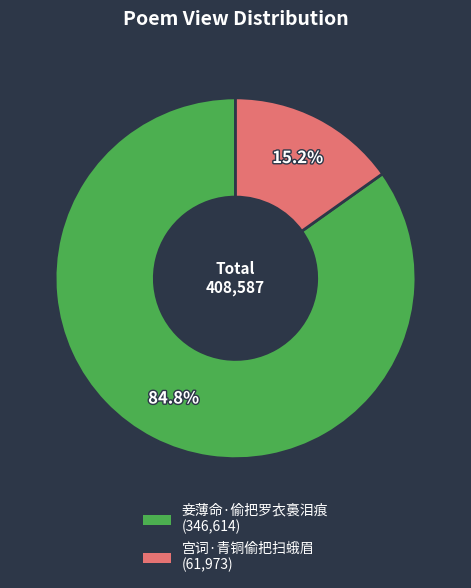

What is the largest slice in the pie chart?

妾薄命·偷把罗衣裛泪痕